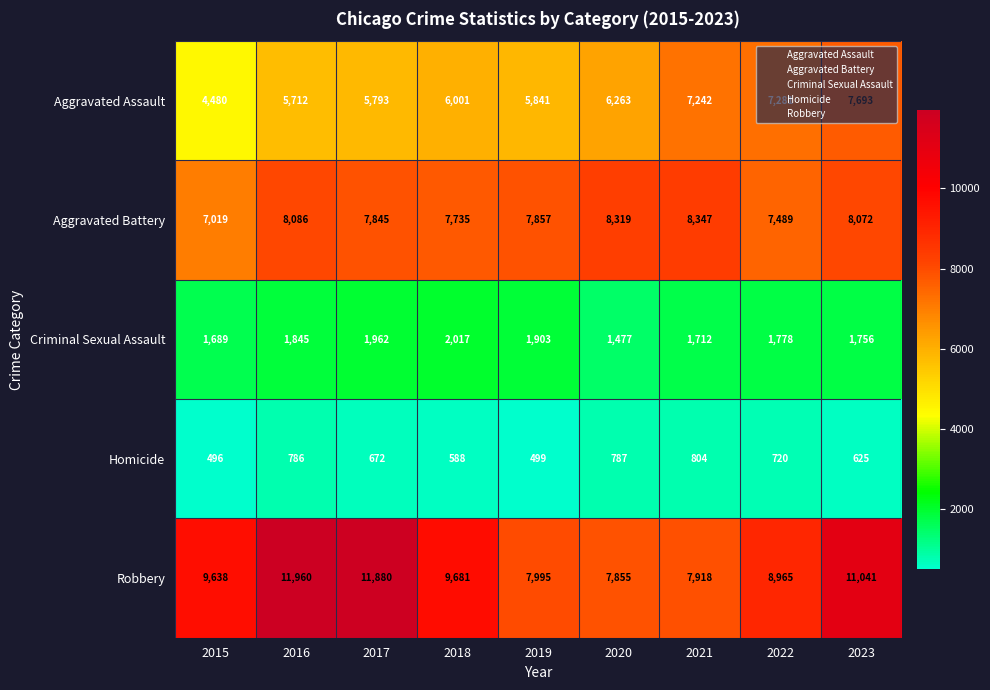

At which category is the sum across all series the highest?

2023